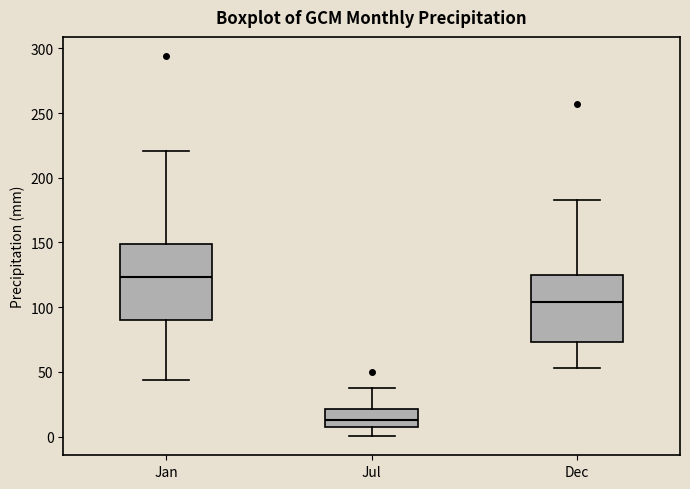

Which box has the highest median line?

Jan